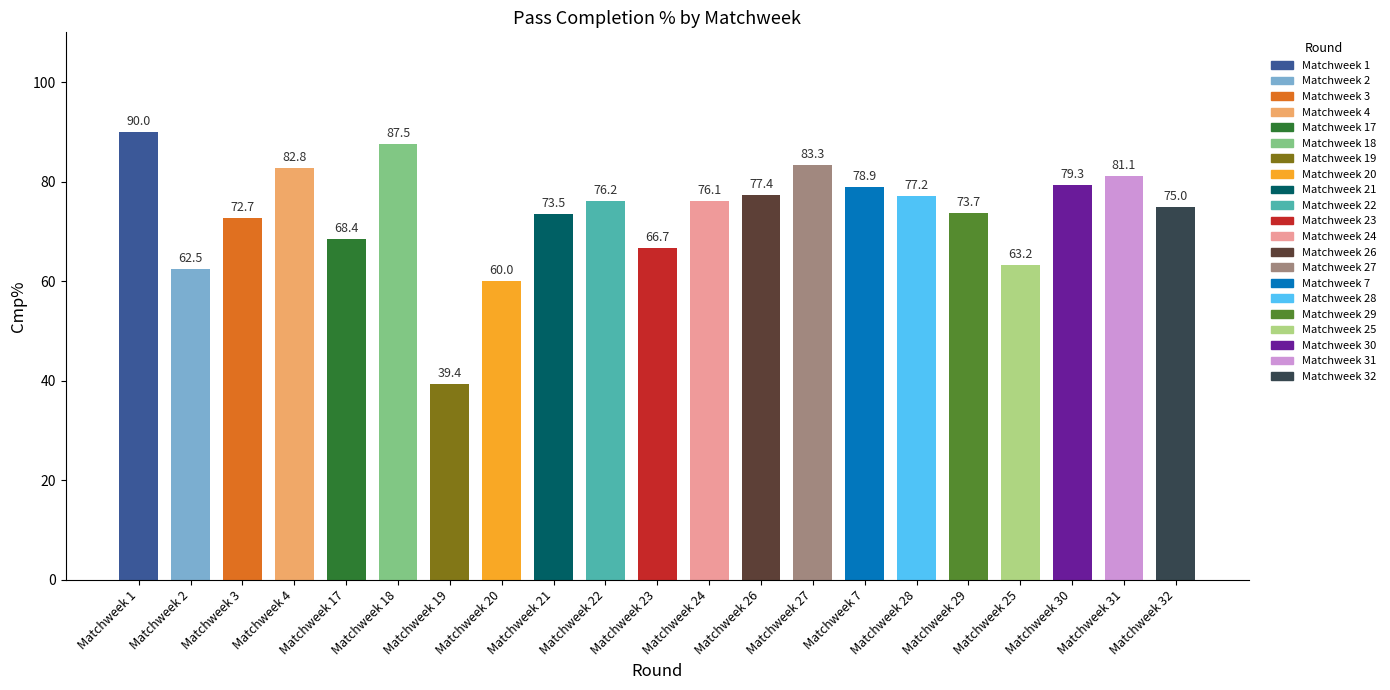

What is the minimum value shown in the chart?

39.4